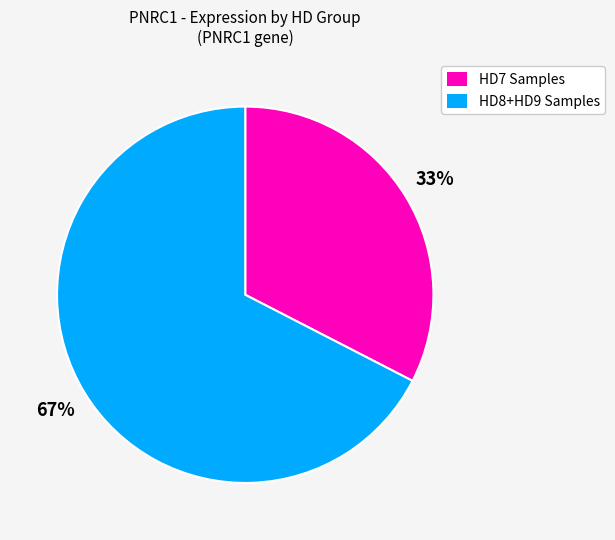

Count the number of slices in the pie.

2